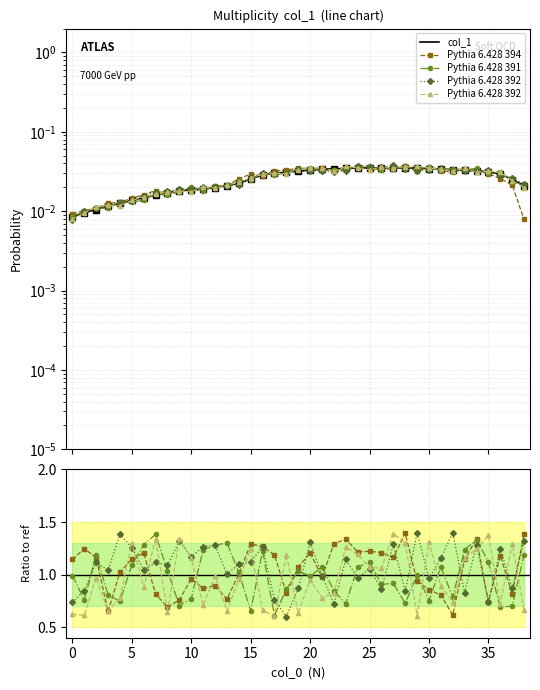

Rank the categories by value from lowest to highest.

0, 1, 2, 3, 4, 5, 6, 7, 8, 9, 10, 11, 12, 13, 38, 14, 37, 15, 16, 36, 17, 18, 35, 19, 34, 33, 20, 32, 21, 31, 22, 30, 23, 24, 29, 25, 26, 27, 28